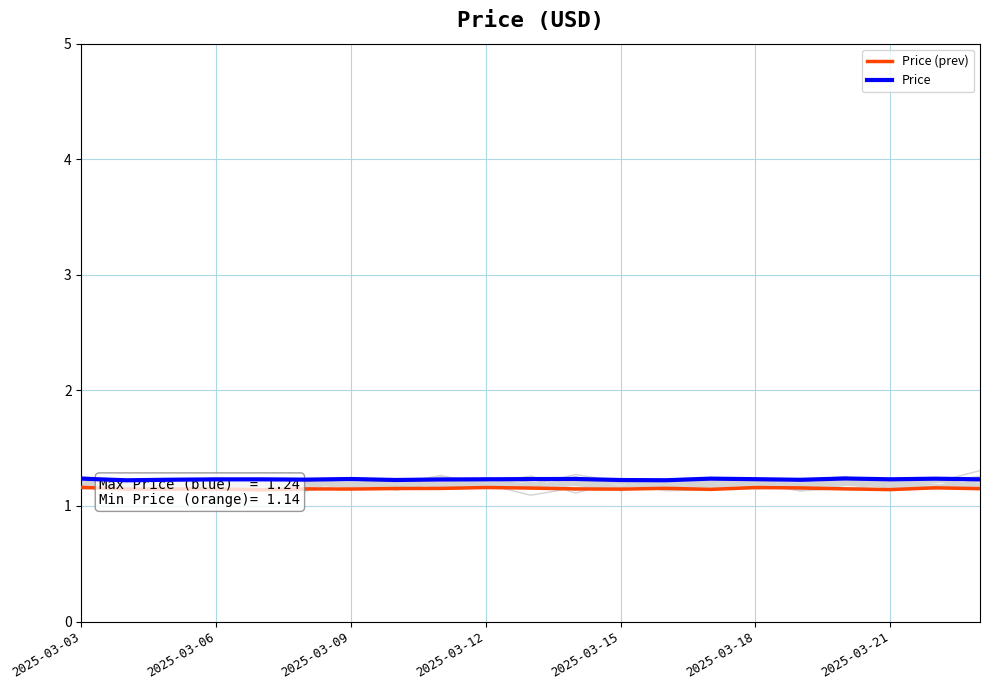

Is this an area chart (filled region under the line)?

No